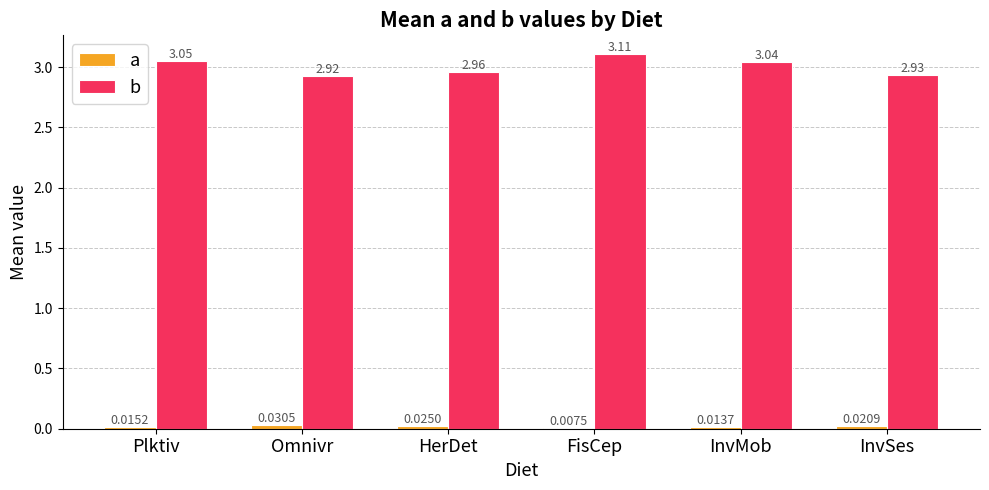

List the series in order of their peak value, highest first.

b, a